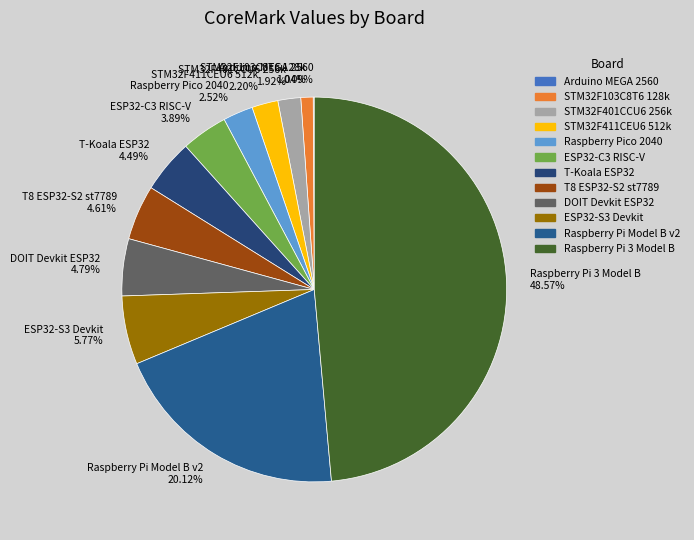

Does STM32F411CEU6 512k account for over 50% of the chart?

No